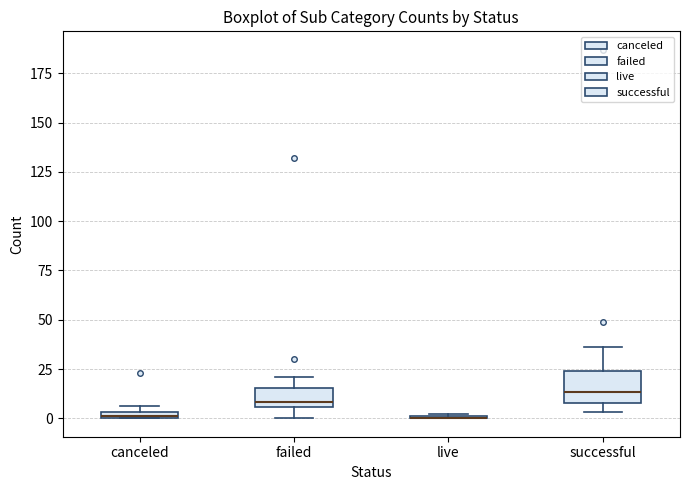

Which box is the tallest, from its lower edge to its upper edge?

successful